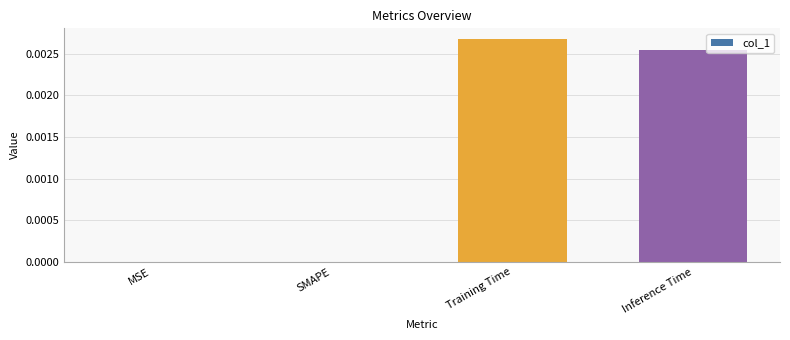

How many values are between 0 and 1?

4